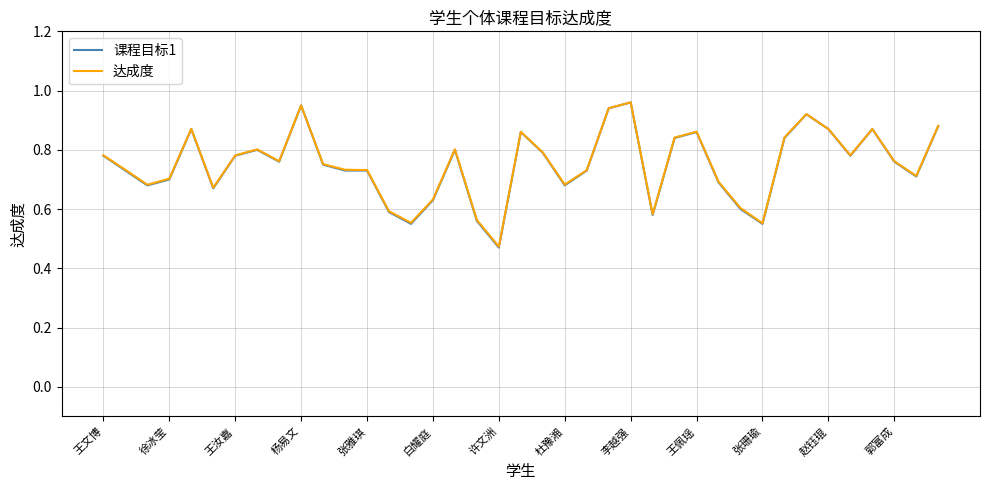

After their last crossing, which series has the higher values: 达成度 or 课程目标1?

达成度